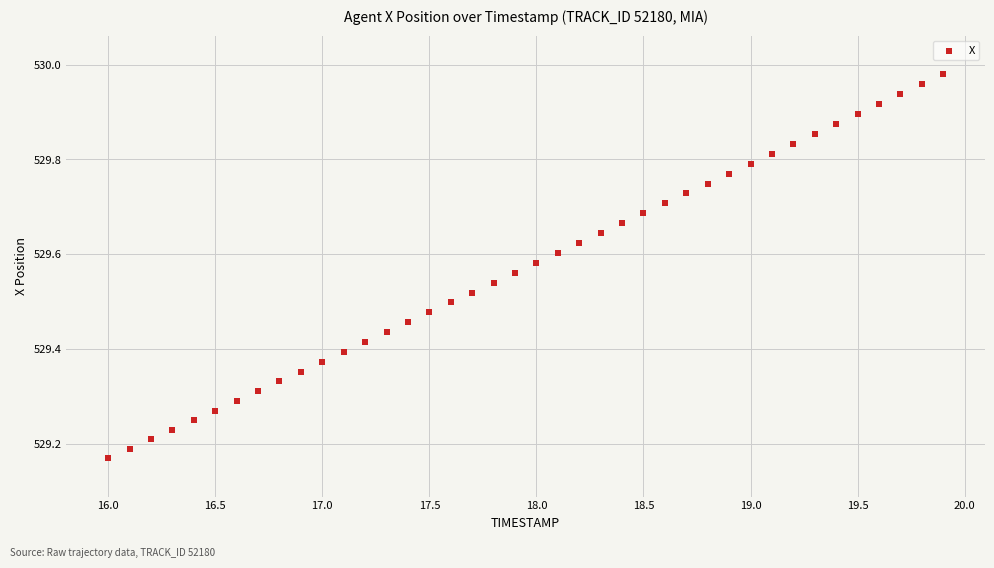

What is the range of Y values (max minus min)?

0.8